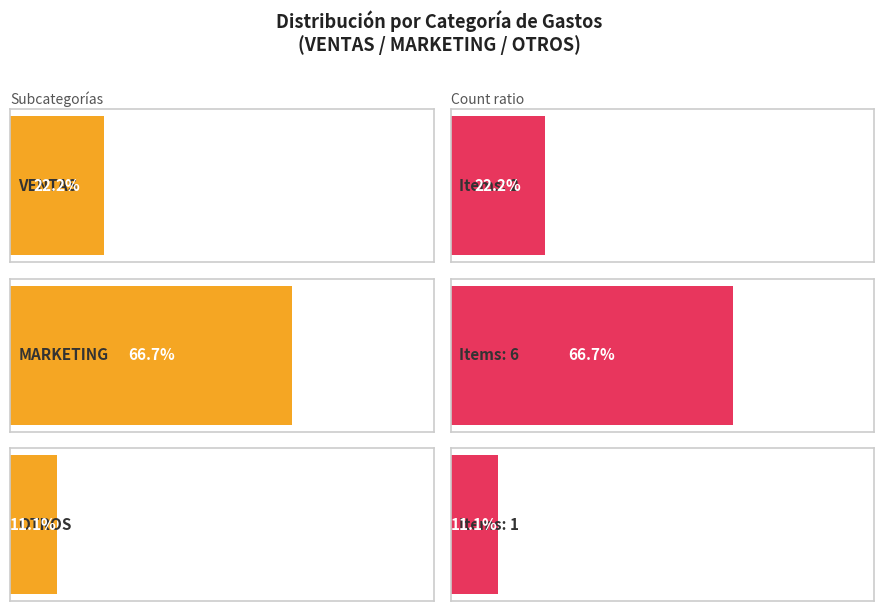

What position from the left is MARKETING?

2